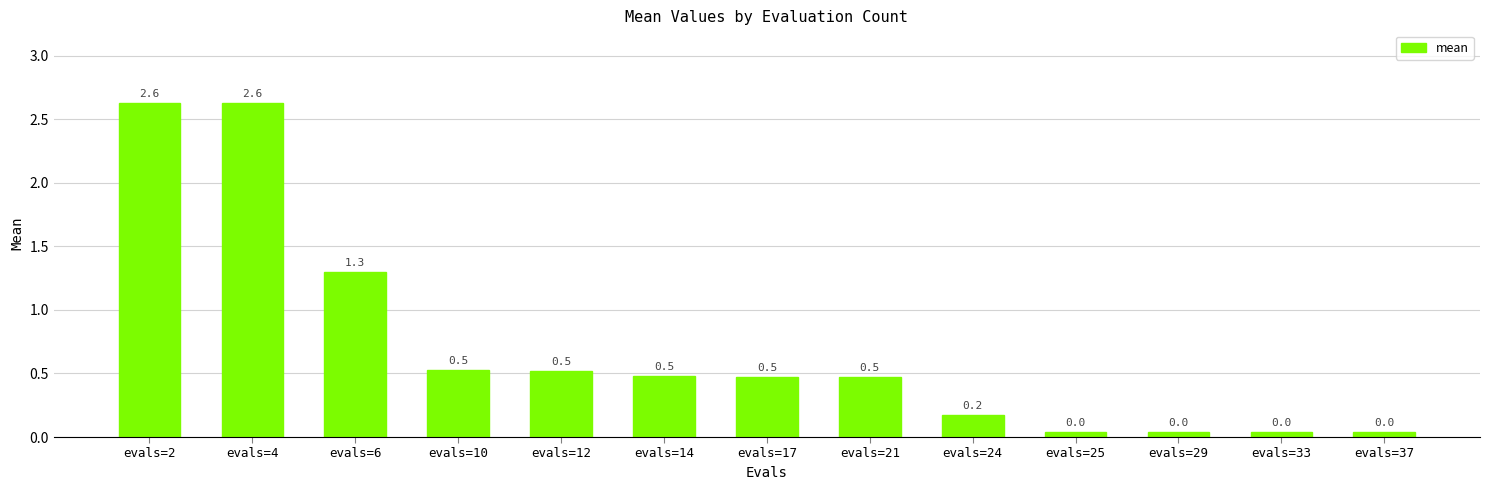

What is the maximum value shown in the chart?

2.6